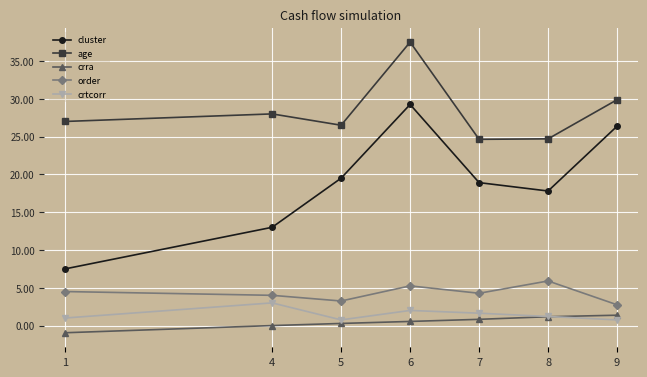

How many categories are shown in the chart?

7